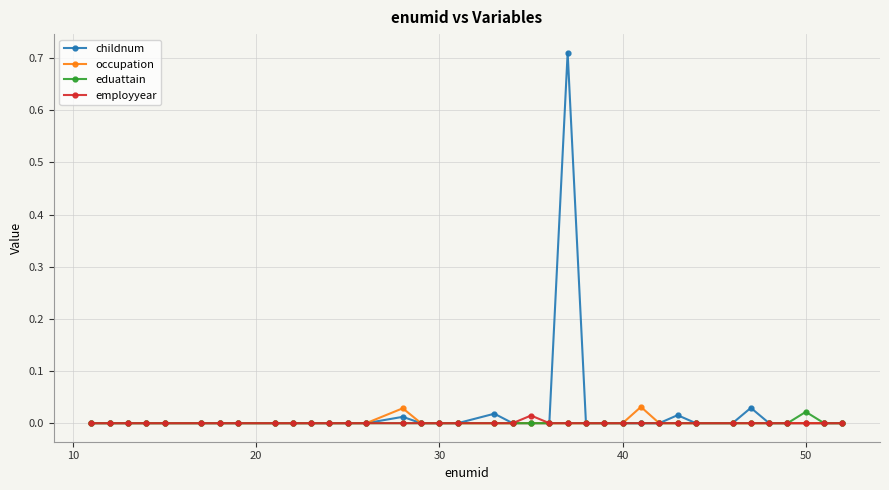

What are all the series names shown in the legend?

childnum, occupation, eduattain, employyear